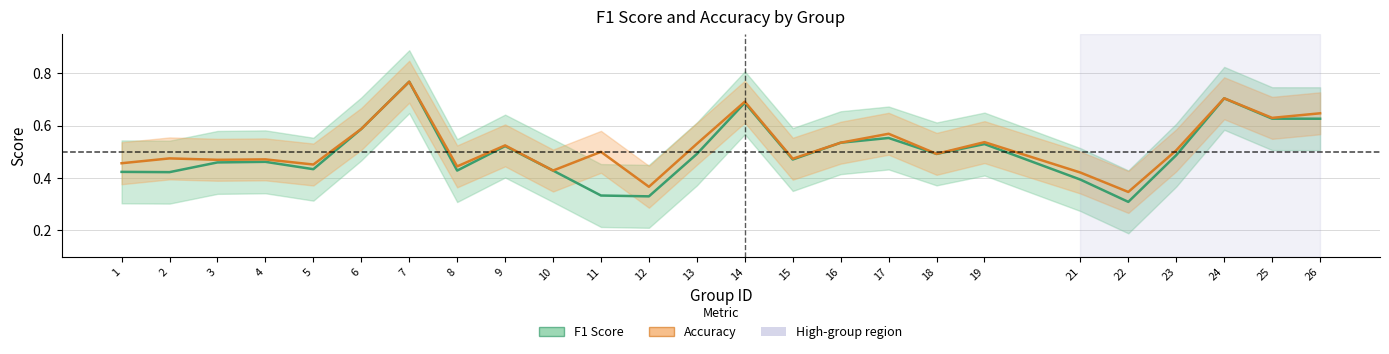

Reading right to left, list all the values displayed in this chart.

F1 Score: 26=0.6	25=0.6	24=0.7	23=0.5	22=0.3	21=0.4	19=0.5	18=0.5	17=0.6	16=0.5	15=0.5	14=0.7	13=0.5	12=0.3	11=0.3	10=0.4	9=0.5	8=0.4	7=0.8	6=0.6	5=0.4	4=0.5	3=0.5	2=0.4	1=0.4
Accuracy: 26=0.6	25=0.6	24=0.7	23=0.5	22=0.3	21=0.4	19=0.5	18=0.5	17=0.6	16=0.5	15=0.5	14=0.7	13=0.5	12=0.4	11=0.5	10=0.4	9=0.5	8=0.4	7=0.8	6=0.6	5=0.5	4=0.5	3=0.5	2=0.5	1=0.5